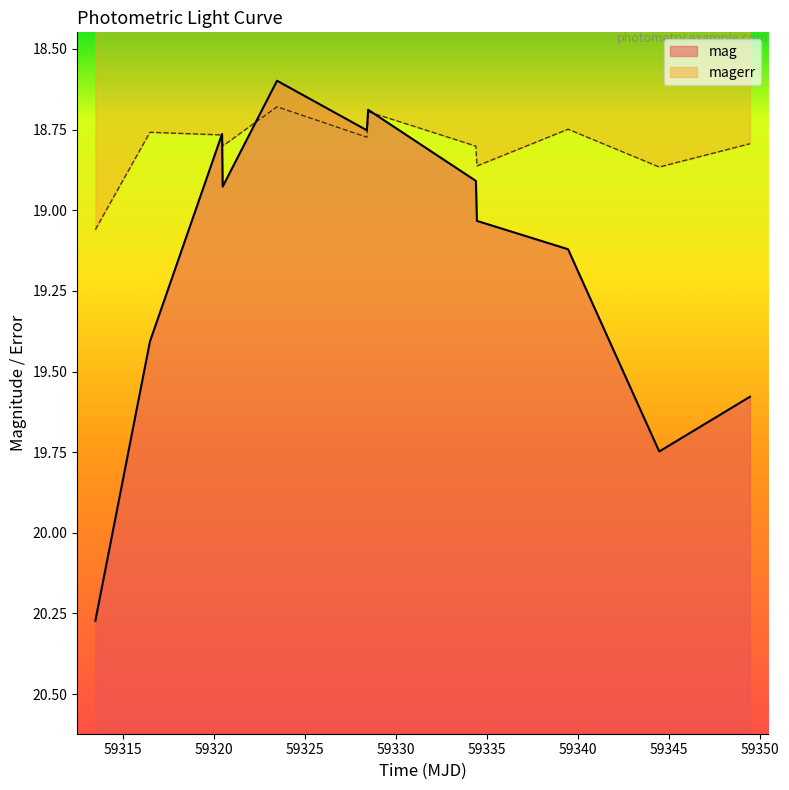

Does the chart have visible grid lines?

No